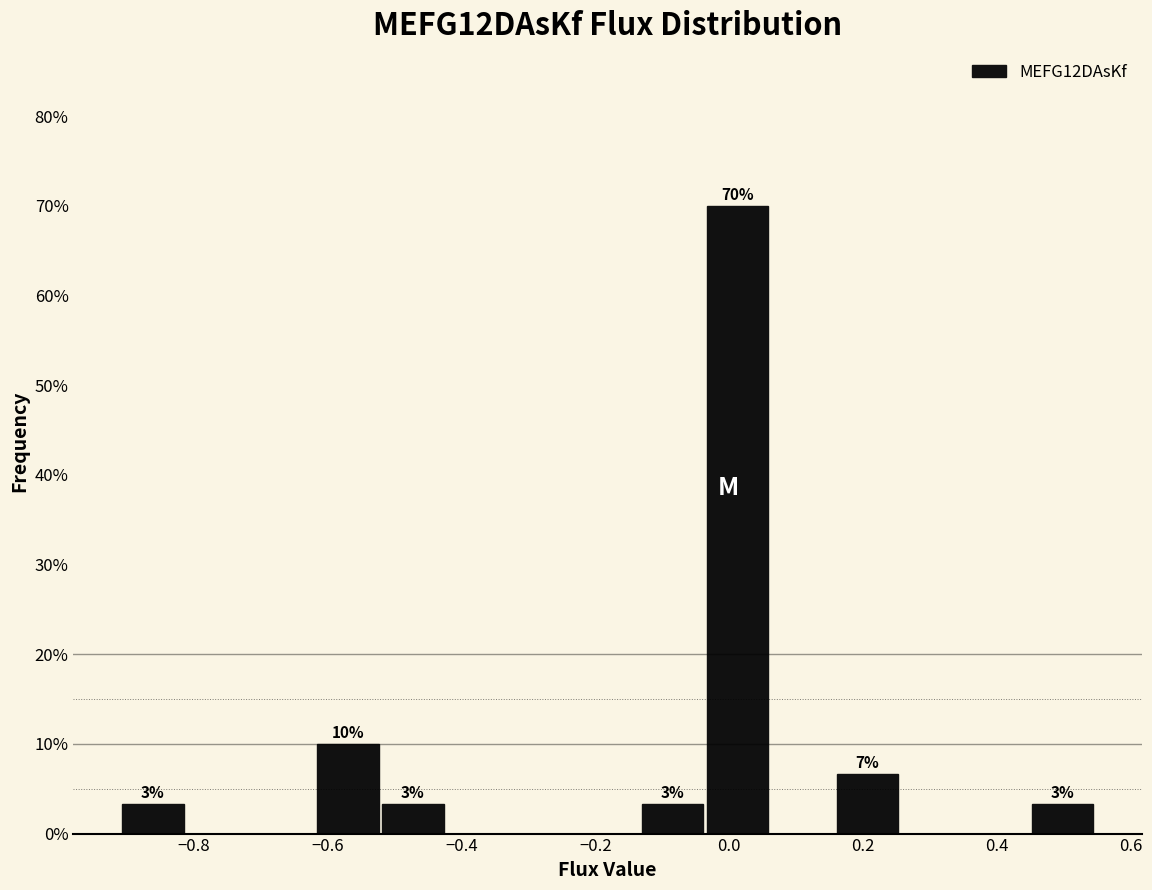

Which range on the x-axis has the tallest bar?

-0.04 to 0.06